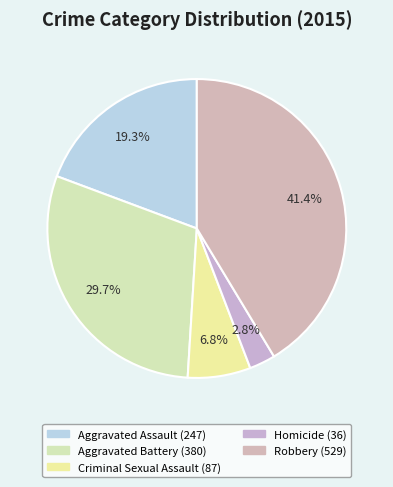

What is the ratio of the value at Criminal Sexual Assault to the value at Robbery?

0.2